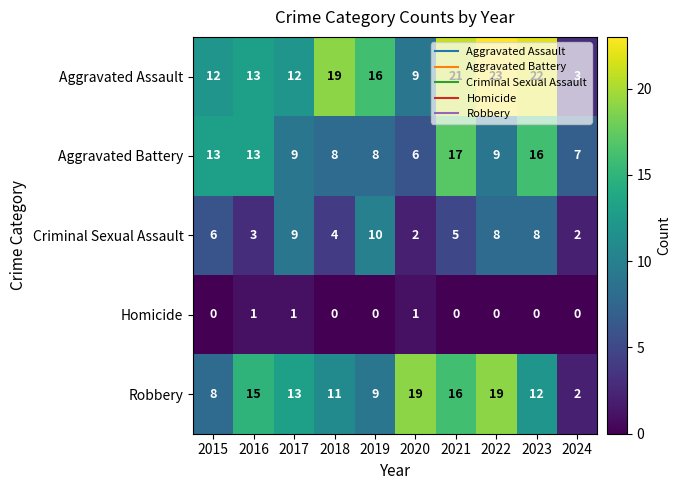

What is the sum of the Robbery values at 2021 and 2019?

25